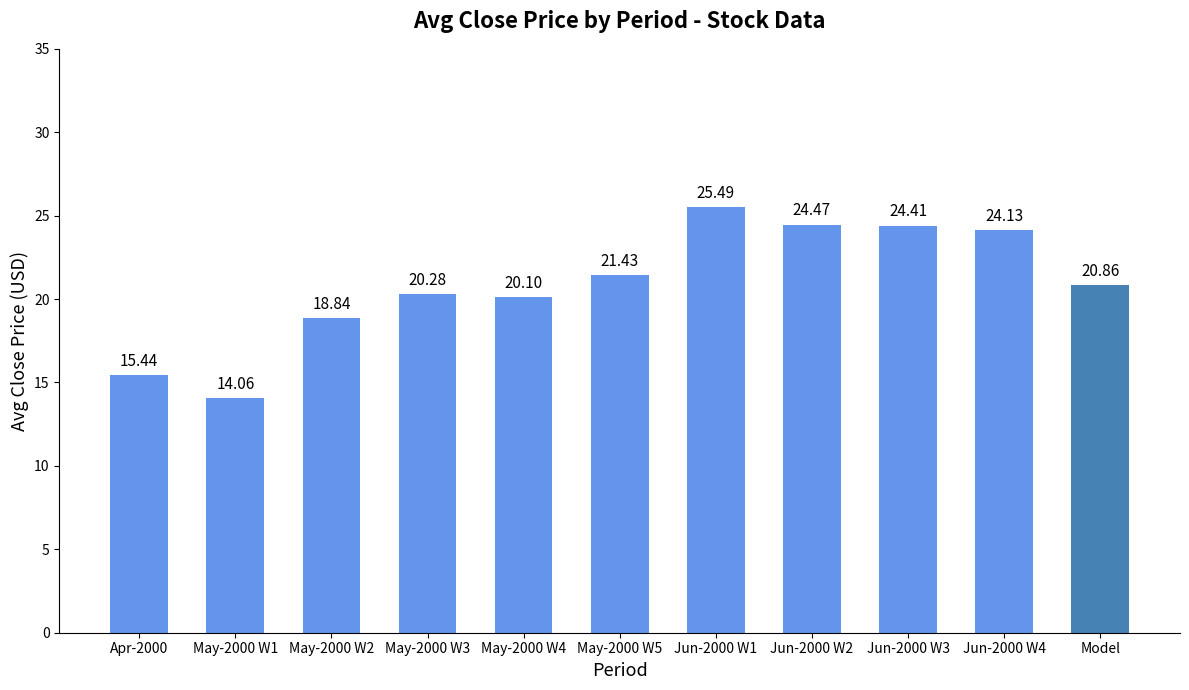

How many bars are there in total?

11